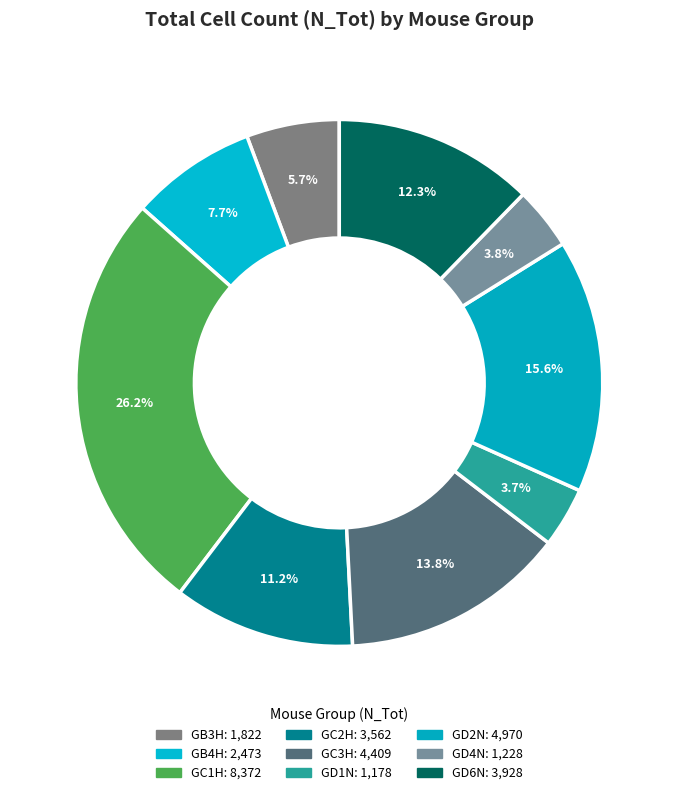

Count the number of slices in the pie.

9